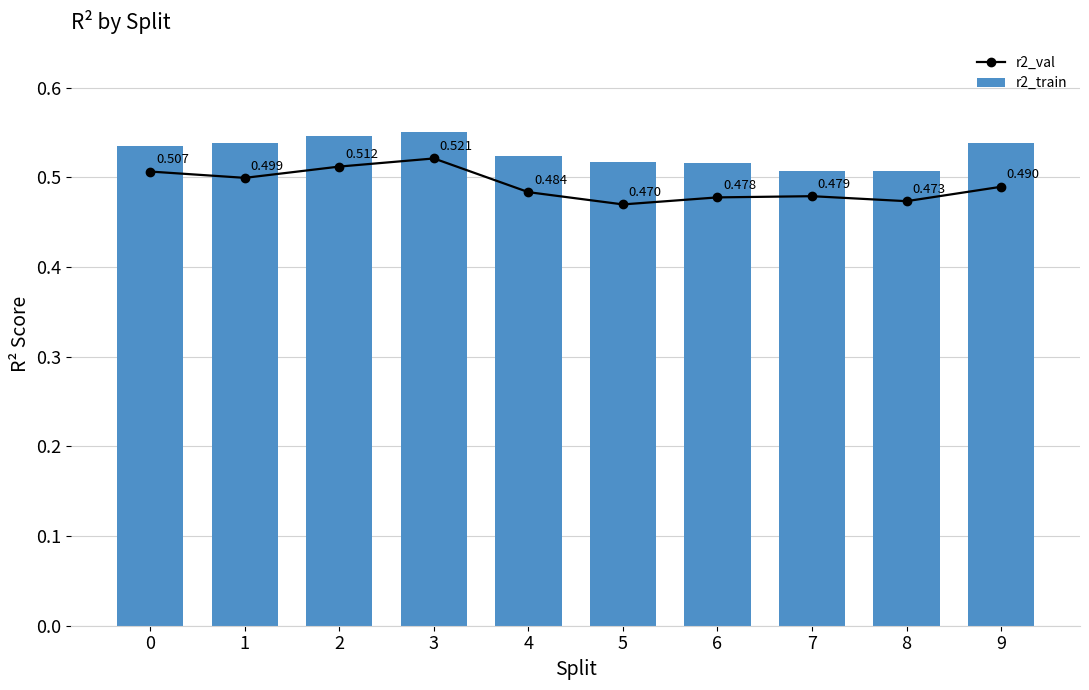

What is the greatest value displayed?

0.6